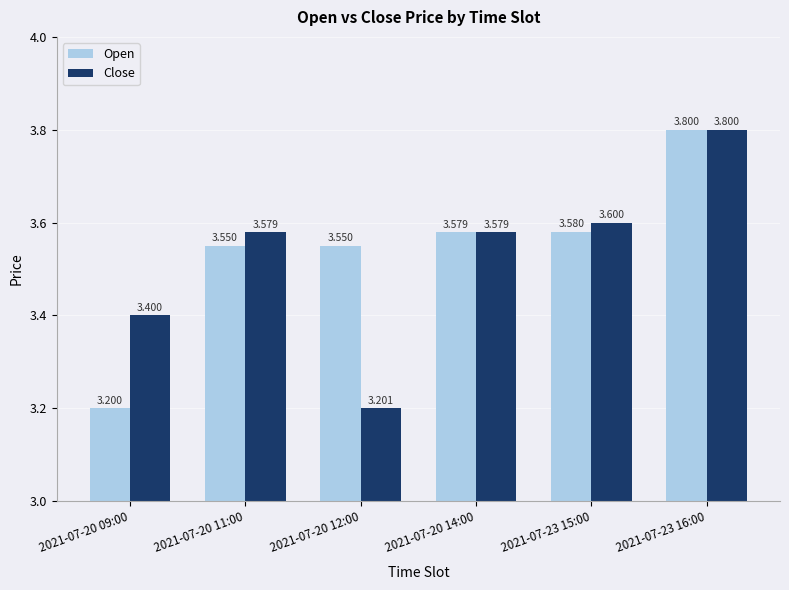

What is the greatest value displayed?

3.8